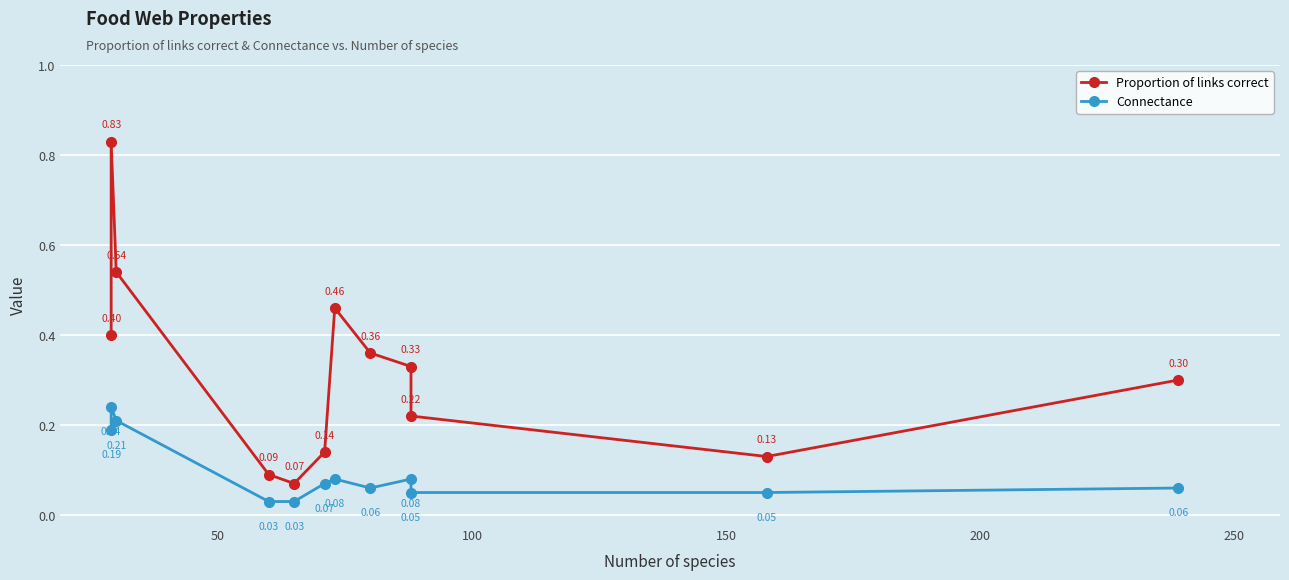

How many interior local peaks does the Proportion of links correct series have?

2